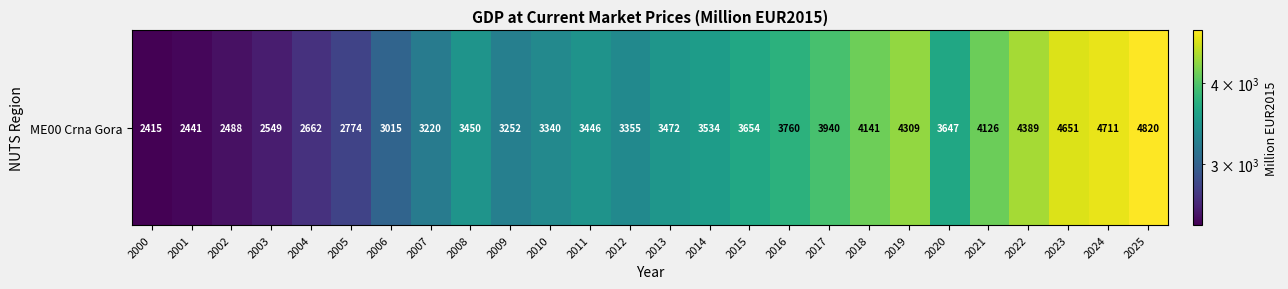

What is the change in value from 2002 to 2014?

+1045.6